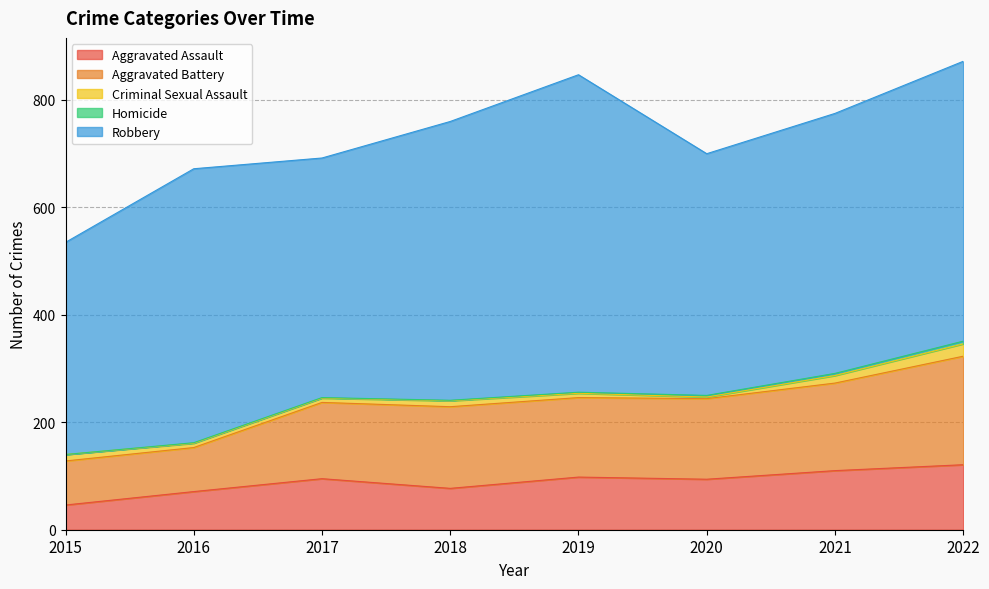

How many interior local peaks does the Criminal Sexual Assault series have?

1